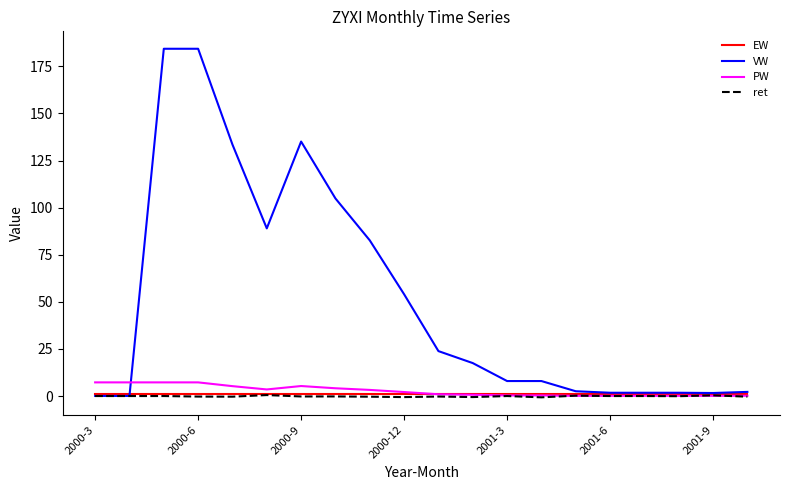

Which series has the largest range (max minus min)?

VW